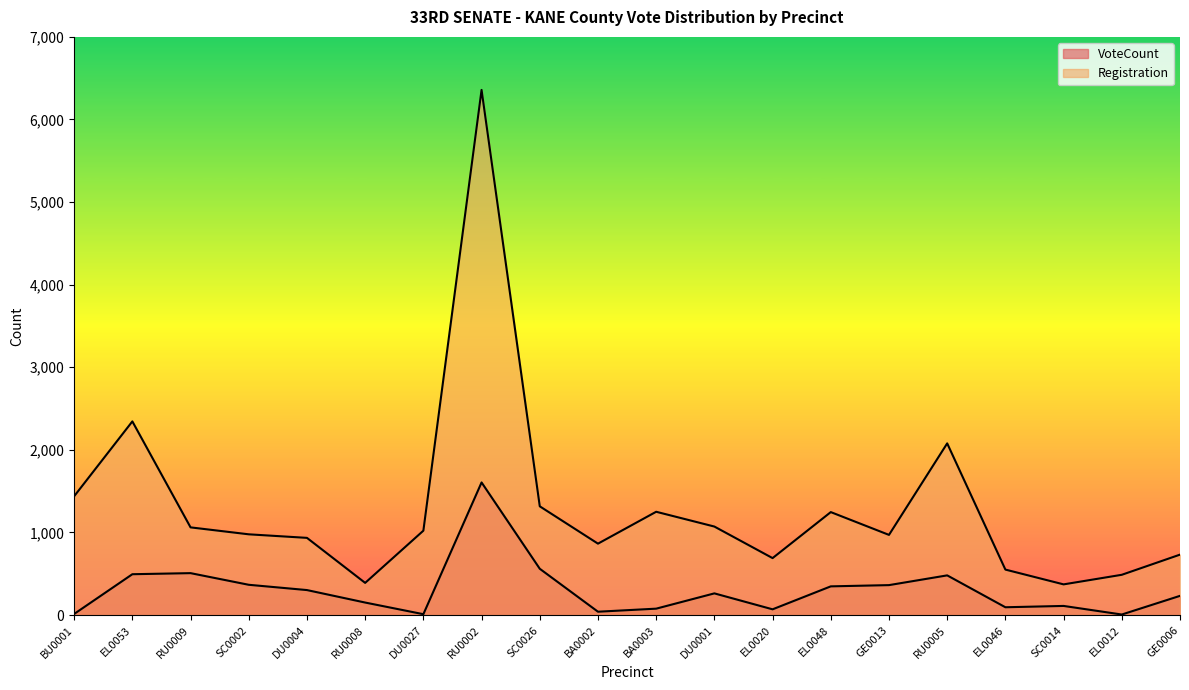

Rank the series by their average value, from lowest to highest.

VoteCount, Registration